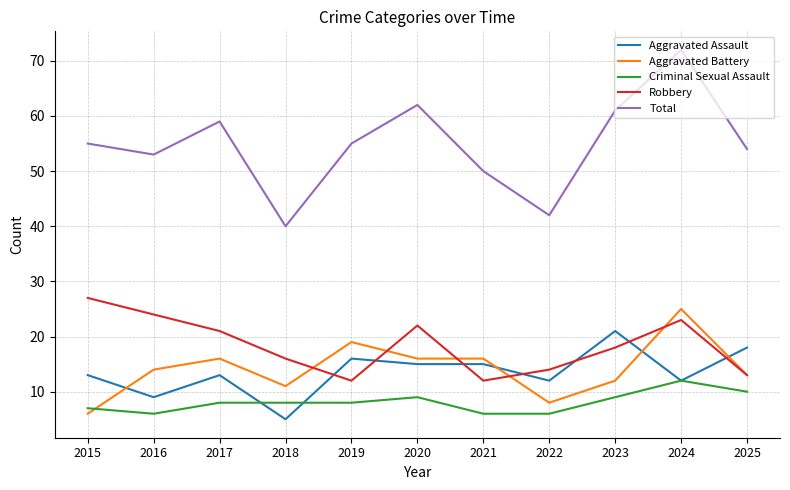

Which series has the largest total across all categories?

Total